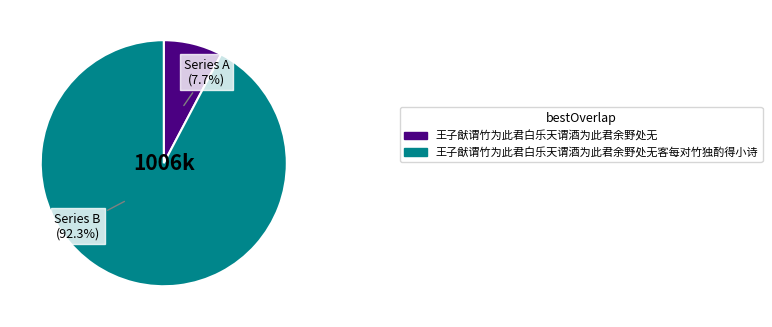

What portion of the pie excludes Series A (7.7%)?

92.3%